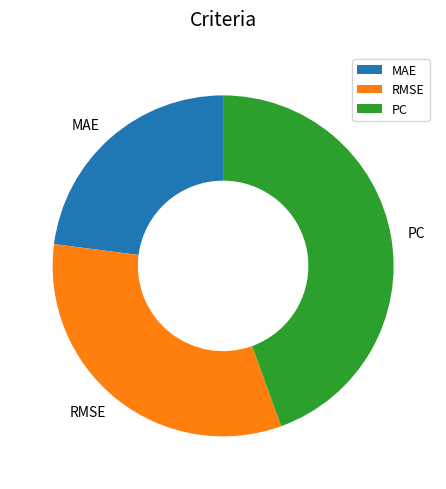

Which has a higher value, PC or RMSE?

PC